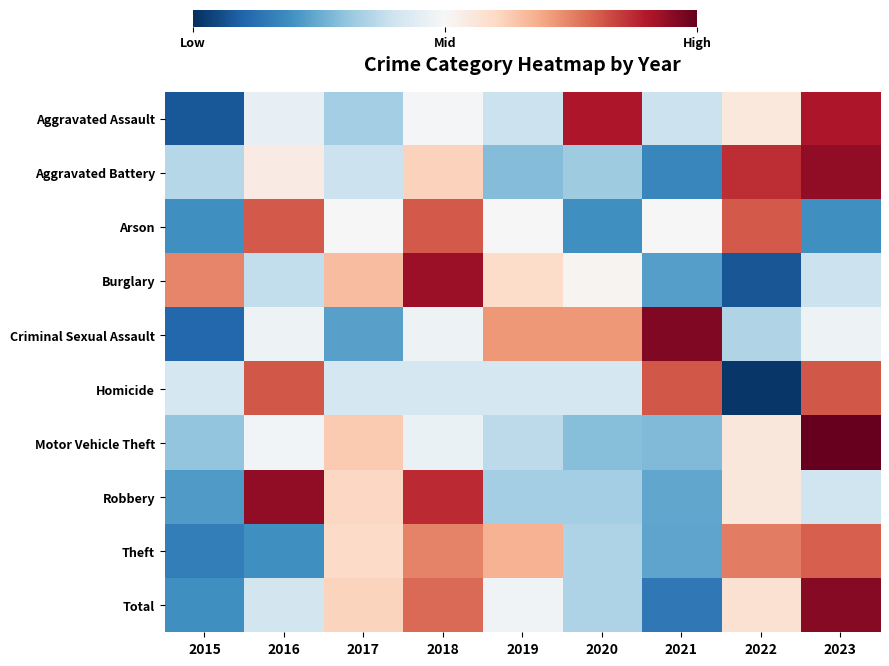

Which has a higher value, 2021 or 2017?

2021